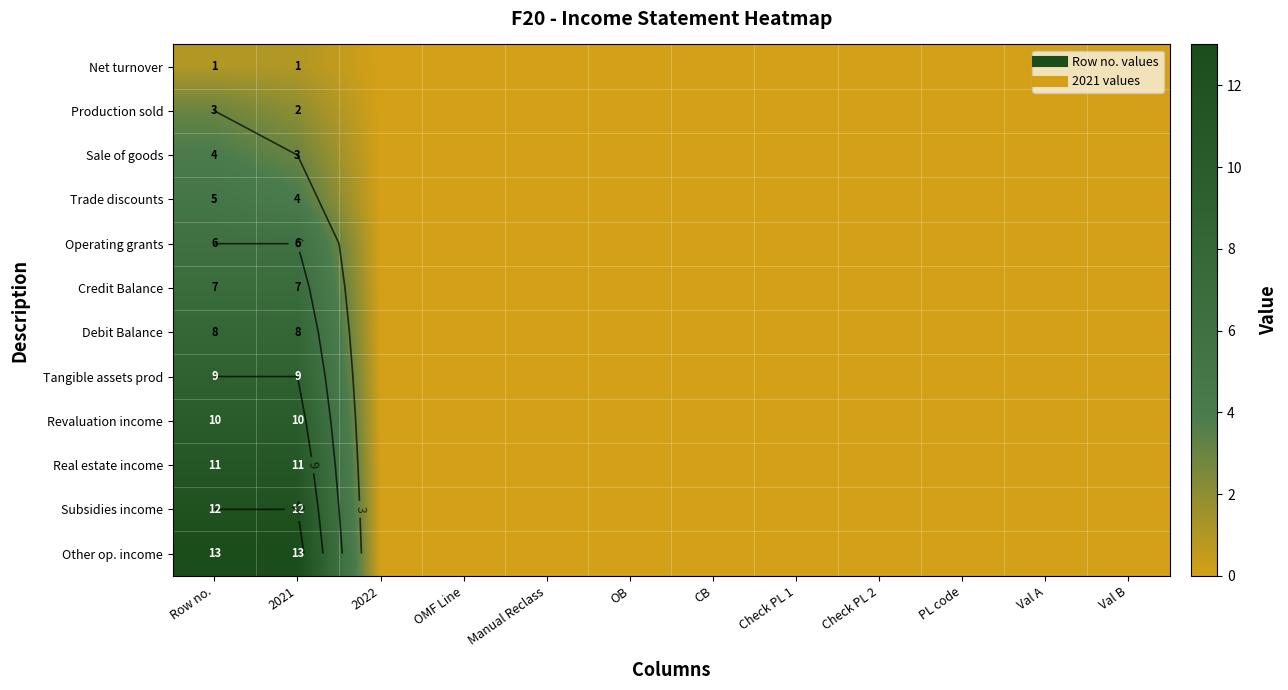

Count the number of categories in the chart.

12